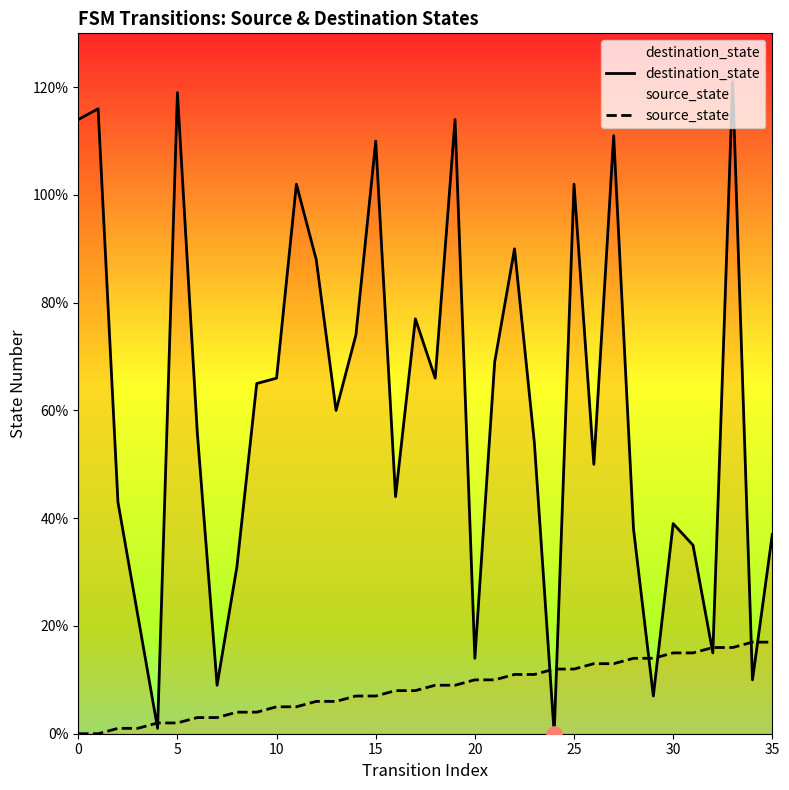

Which series reaches the maximum Y coordinate?

destination_state